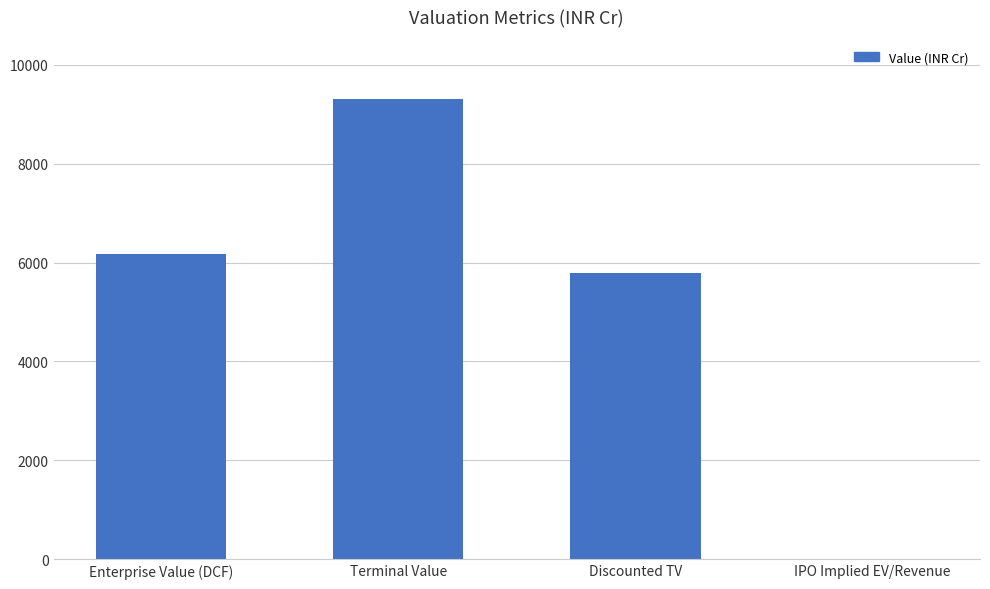

What is the sum of all values?

21274.6